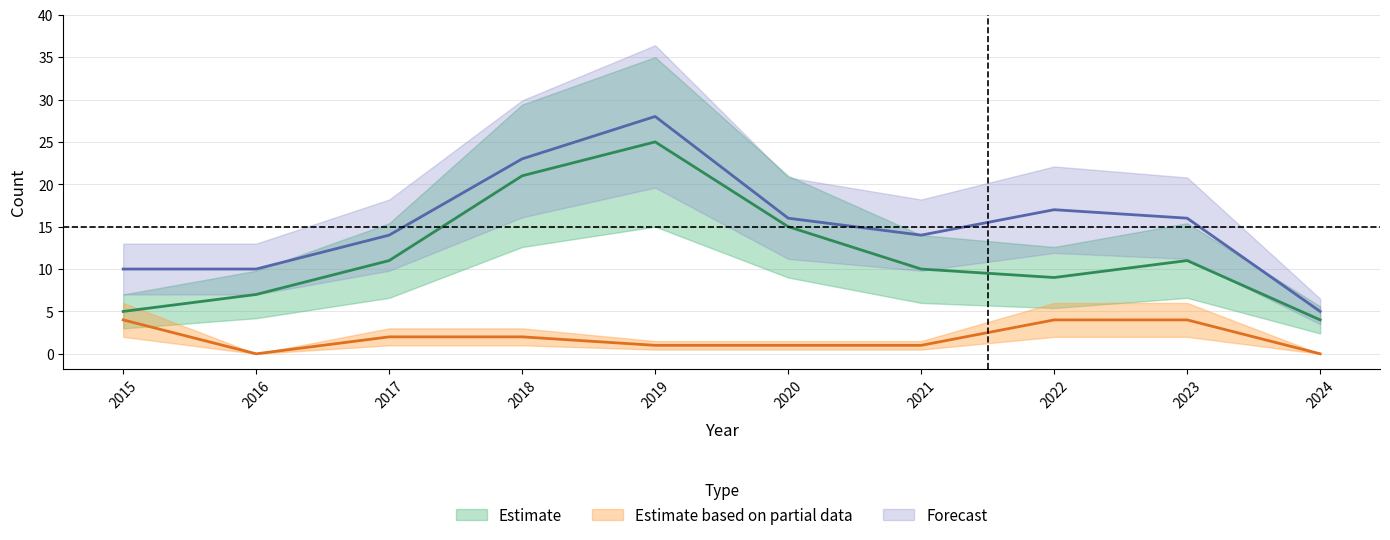

Reading left to right, list all the values displayed in this chart.

Total: 10	10	14	23	28	16	14	17	16	5
Robbery: 5	7	11	21	25	15	10	9	11	4
Aggravated Battery: 4	0	2	2	1	1	1	4	4	0